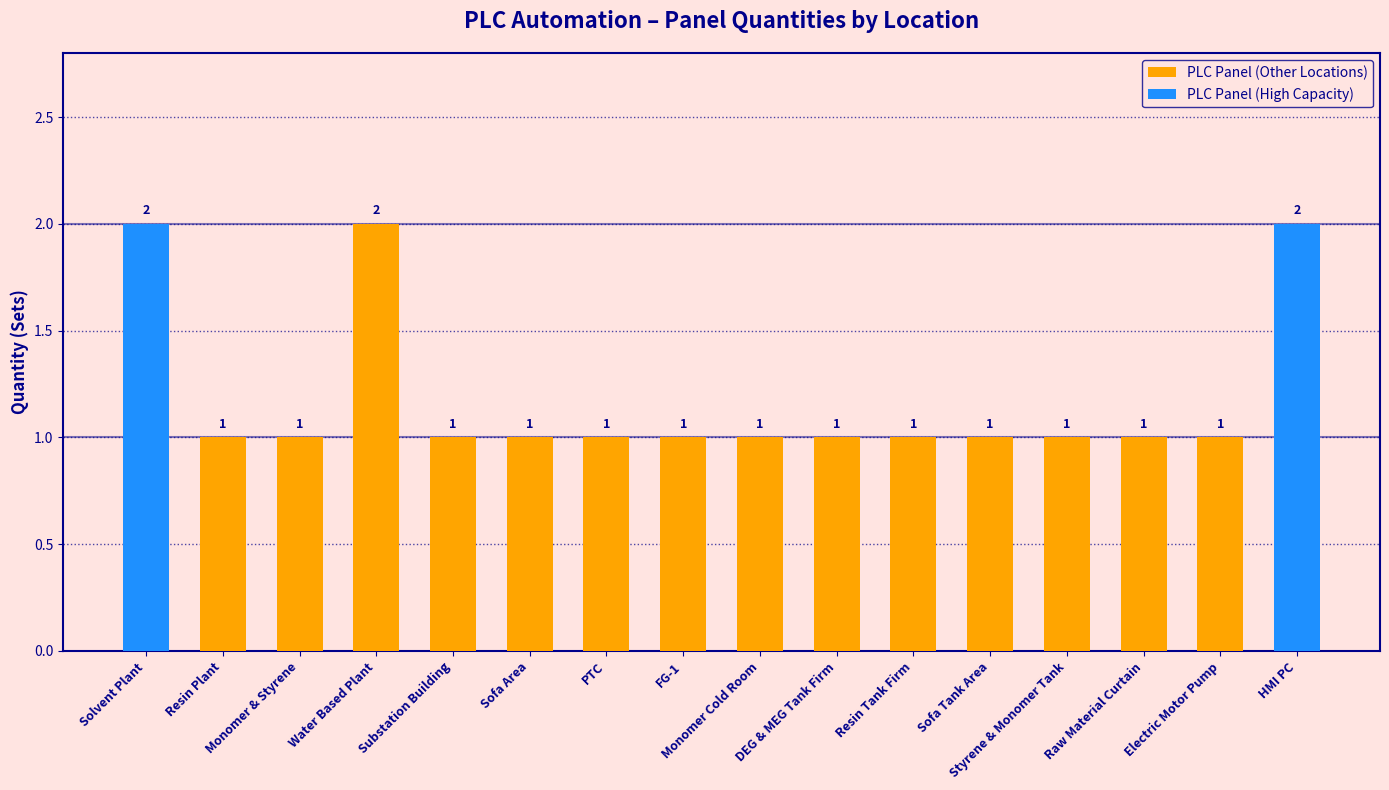

Between Monomer & Styrene and Solvent Plant, which is larger?

Solvent Plant